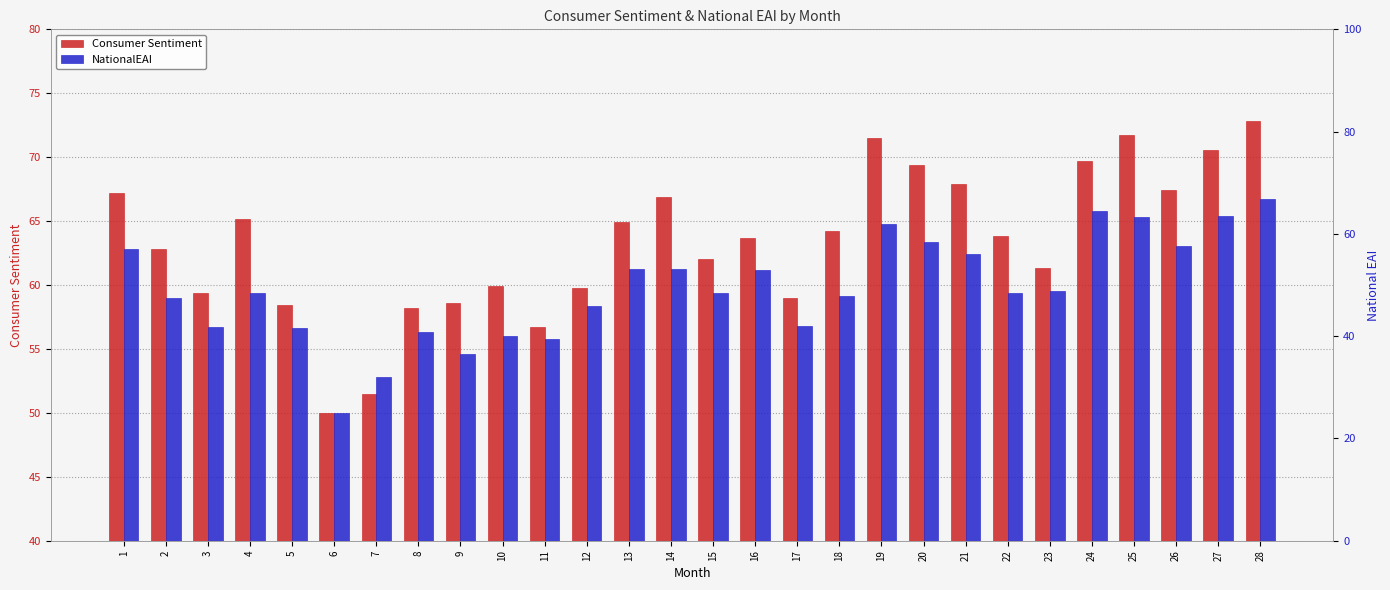

Is it true that Consumer Sentiment equals 59.0 at 17?

True